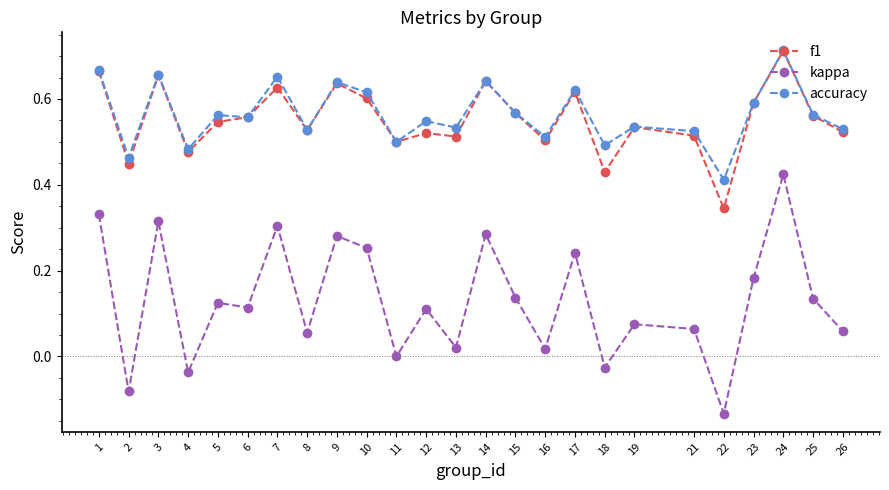

Which series has the largest range (max minus min)?

kappa